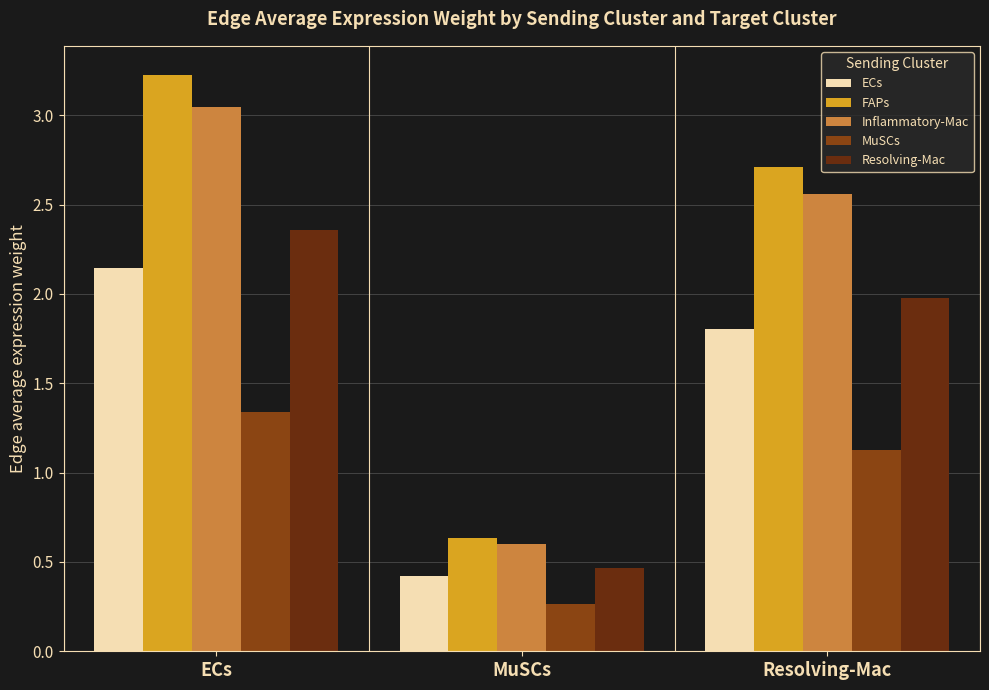

What is the difference between the maximum and minimum values in the Resolving-Mac series?

1.9